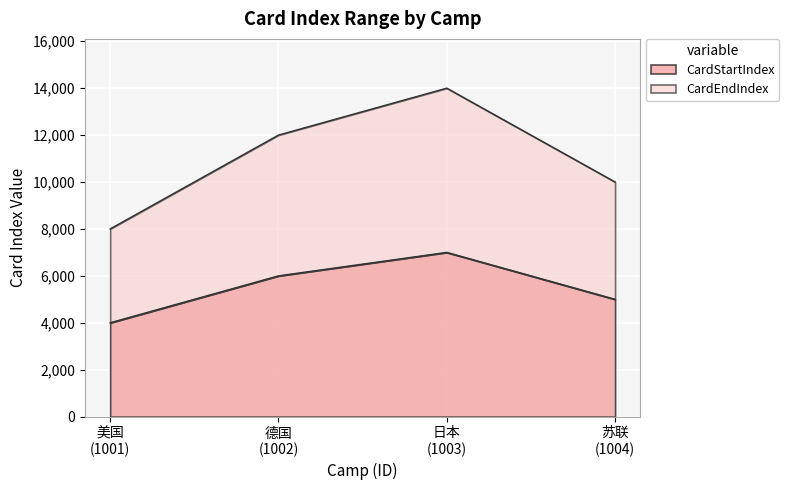

Does the chart display data point markers on the line(s)?

No